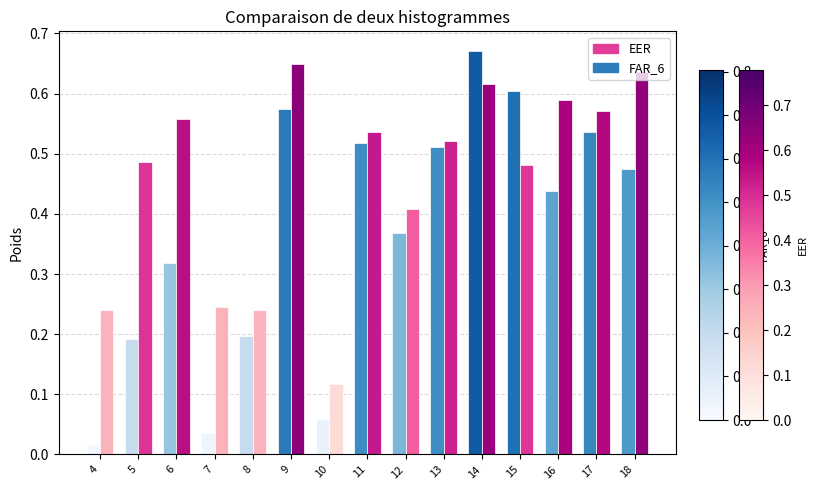

Is the value of EER at 17 greater than the value of FAR_6 at 15?

Yes